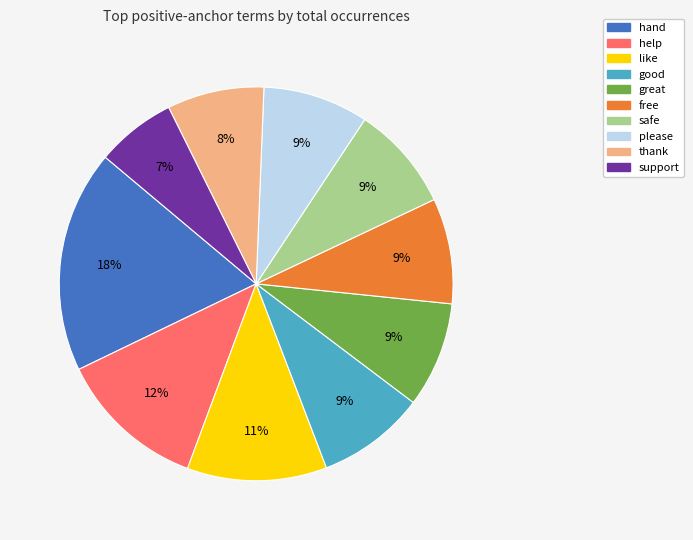

Is it true that good is 21% of the pie?

False